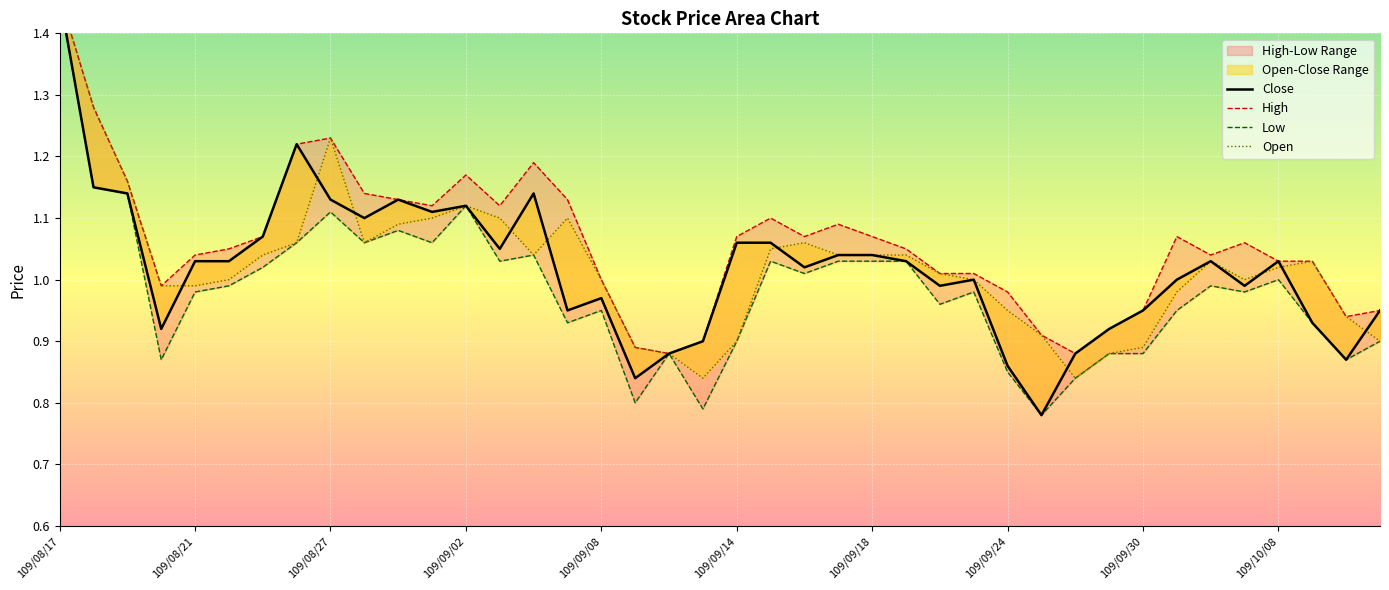

Does the chart display data point markers on the line(s)?

No